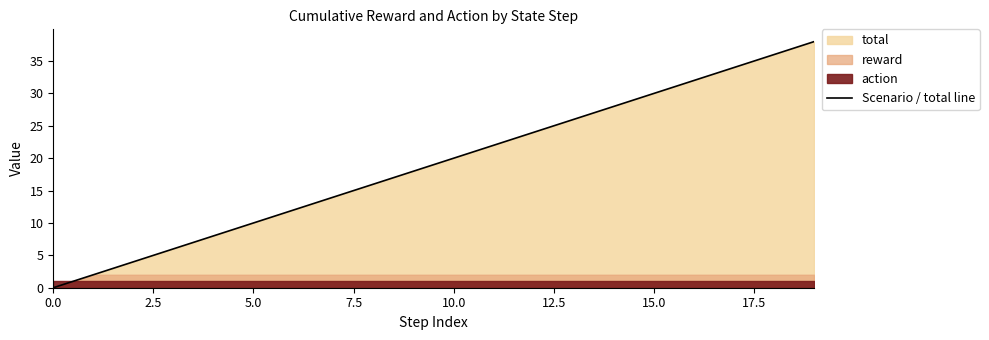

Is it true that Scenario / total line equals -12 at 0.0?

False